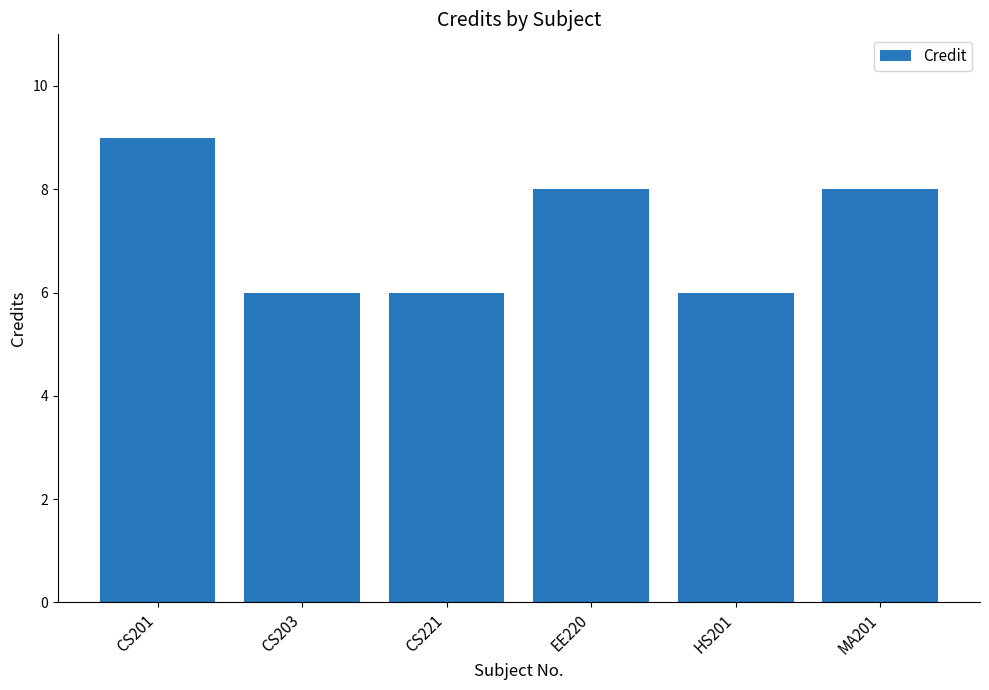

What is the maximum value shown in the chart?

9